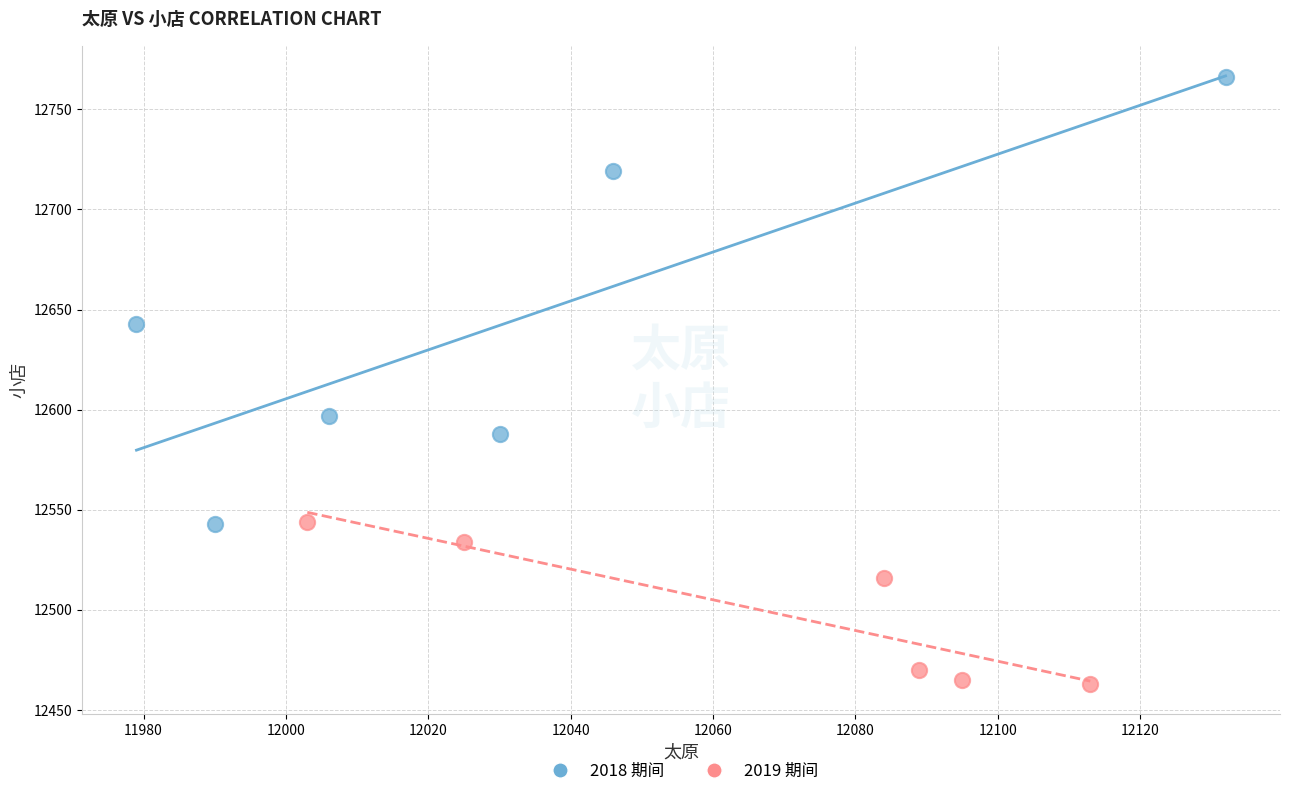

Which series contains the highest Y value?

2018 期间